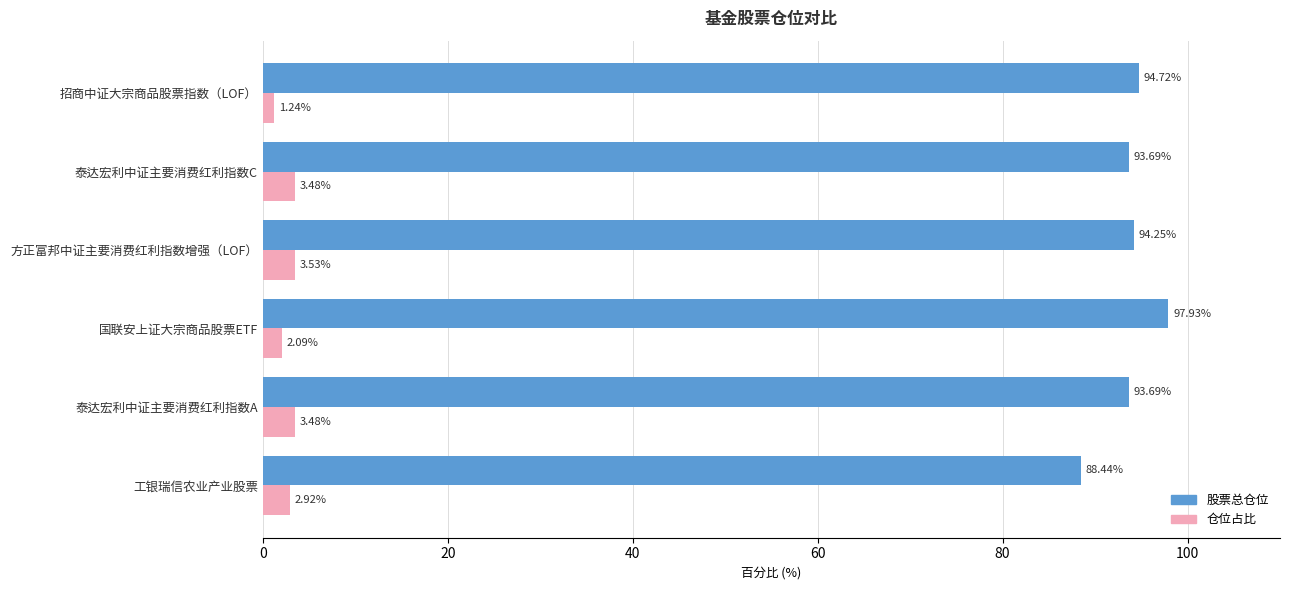

List the series in order of their peak value, highest first.

股票总仓位, 仓位占比